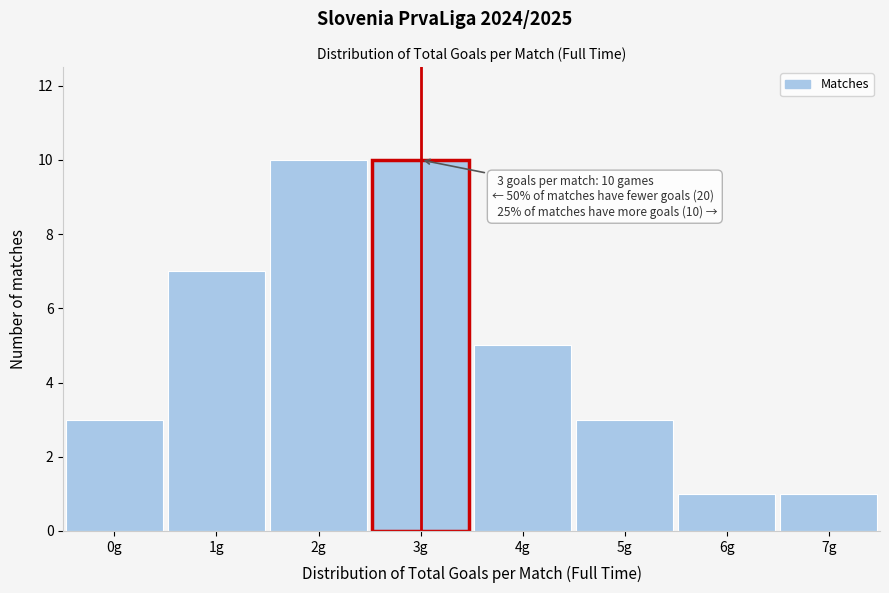

Reading left to right, list all the values displayed in this chart.

0g=3	1g=7	2g=10	3g=10	4g=5	5g=3	6g=1	7g=1